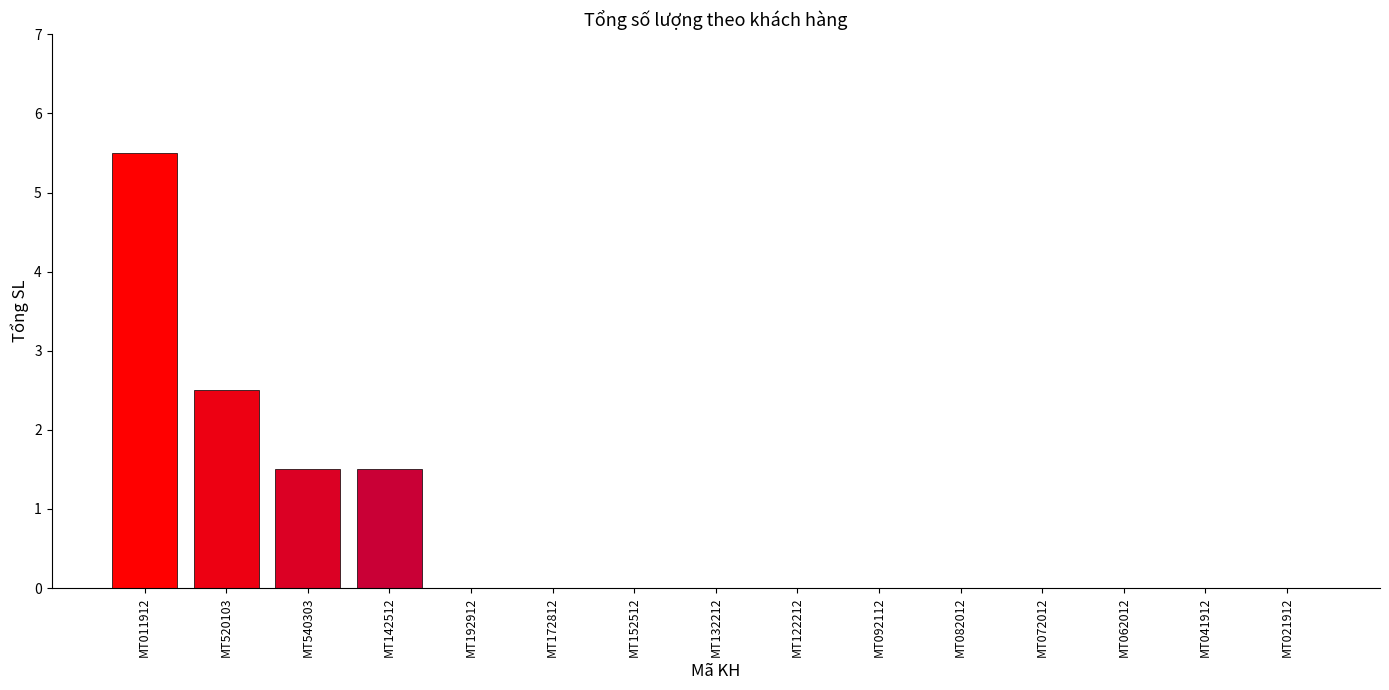

What is the maximum value shown in the chart?

5.5